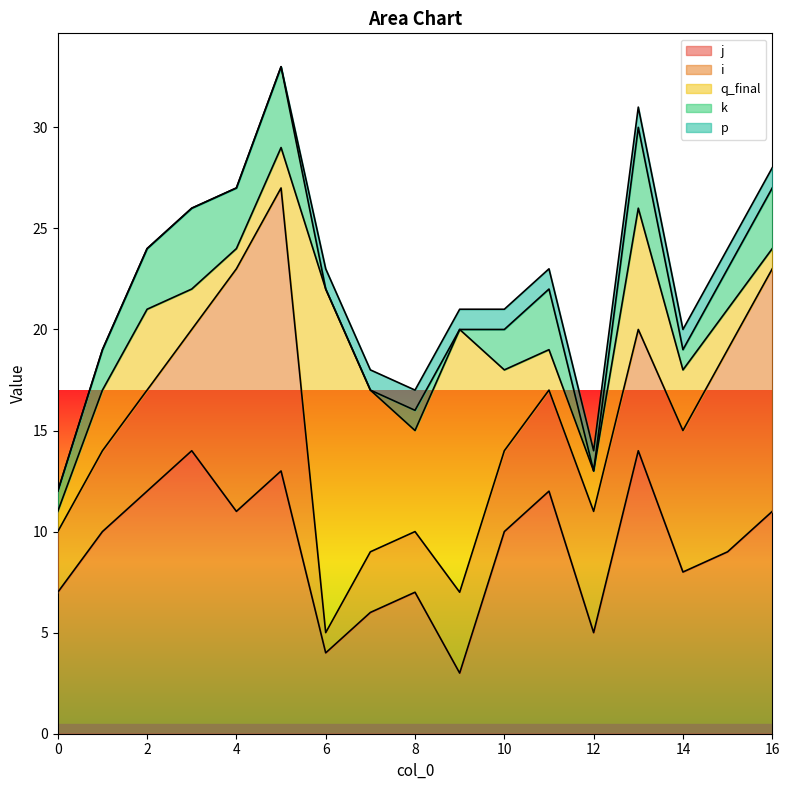

Reading left to right, list all the values displayed in this chart.

j: 7	10	12	14	11	13	4	6	7	3	10	12	5	14	8	9	11
i: 3	4	5	6	12	14	1	3	3	4	4	5	6	6	7	10	12
q_final: 1	3	4	2	1	2	17	8	5	13	4	2	2	6	3	2	1
k: 1	2	3	4	3	4	0	0	1	0	2	3	0	4	1	2	3
p: 0	0	0	0	0	0	1	1	1	1	1	1	1	1	1	1	1